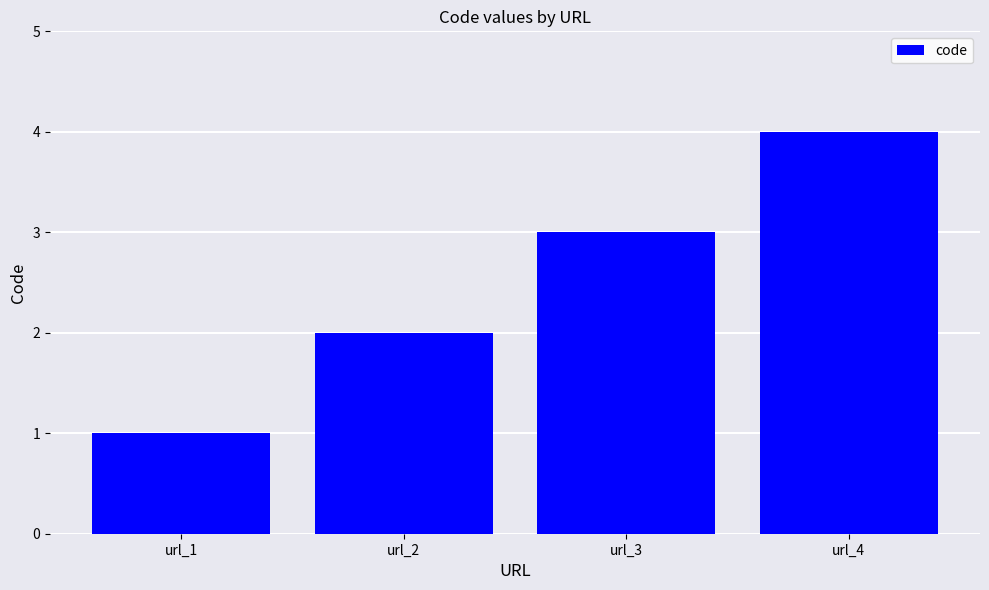

What is the value of the 2nd bar from the left?

2